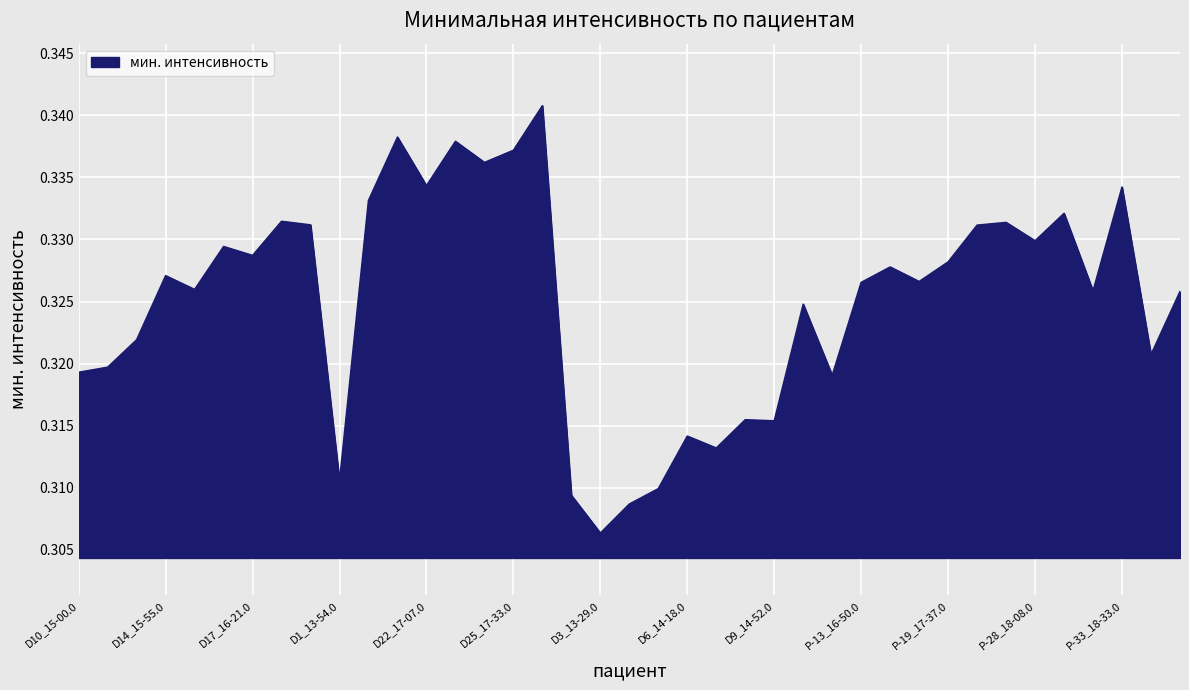

What is the sum of all values?

12.7